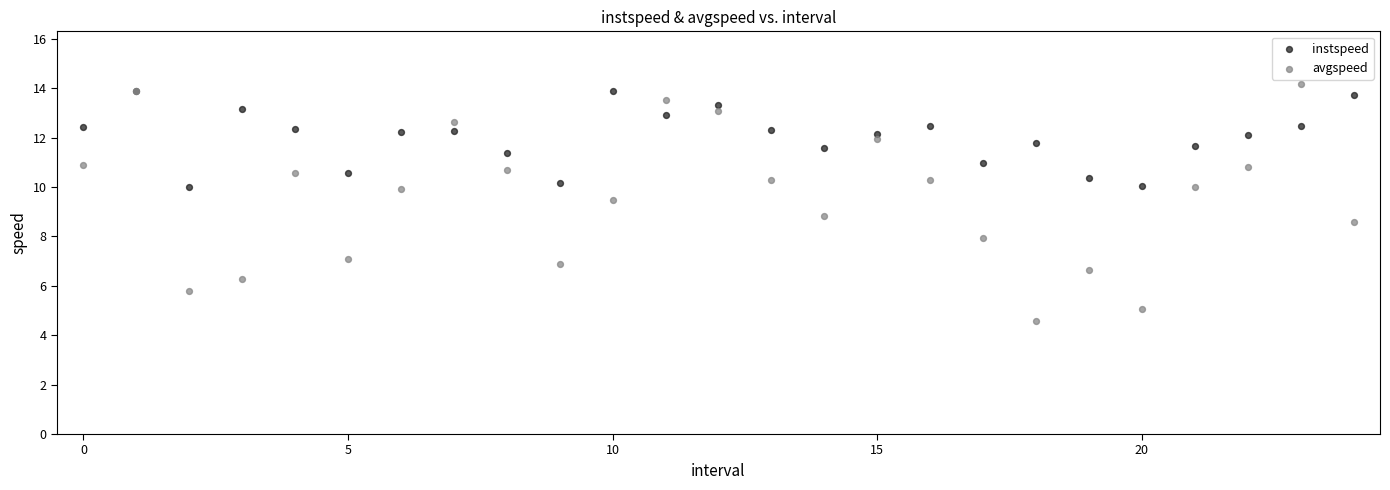

Across all series, what Y value is closest to 9?

8.8